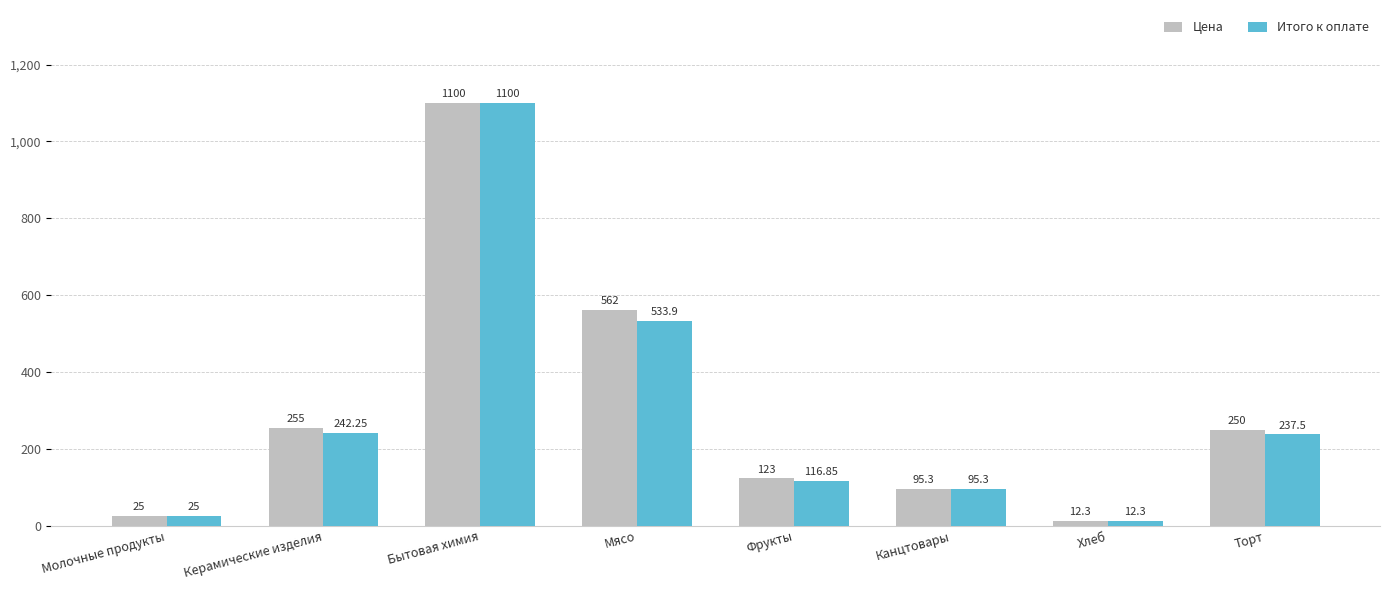

At Торт, list the series in order from largest to smallest.

Цена, Итого к оплате